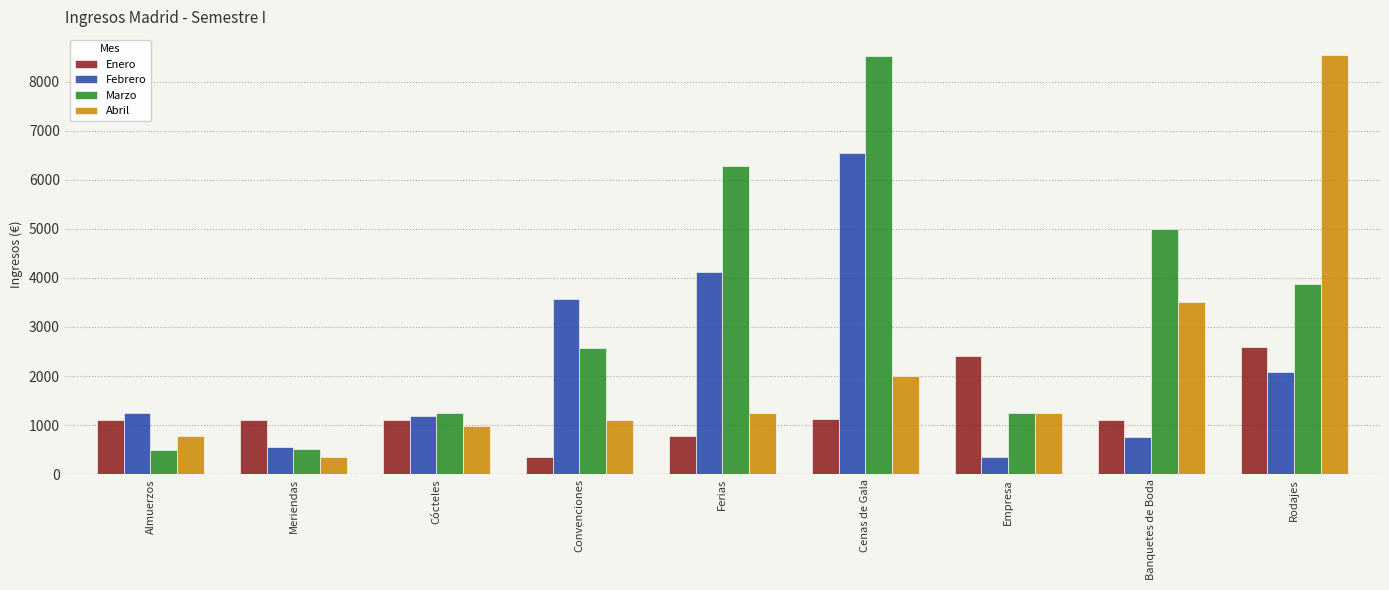

What are all the series names shown in the legend?

Enero, Febrero, Marzo, Abril